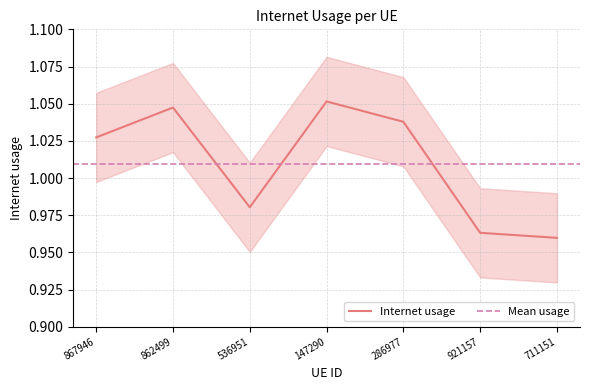

What is the label of the 6th point from the left?

921157